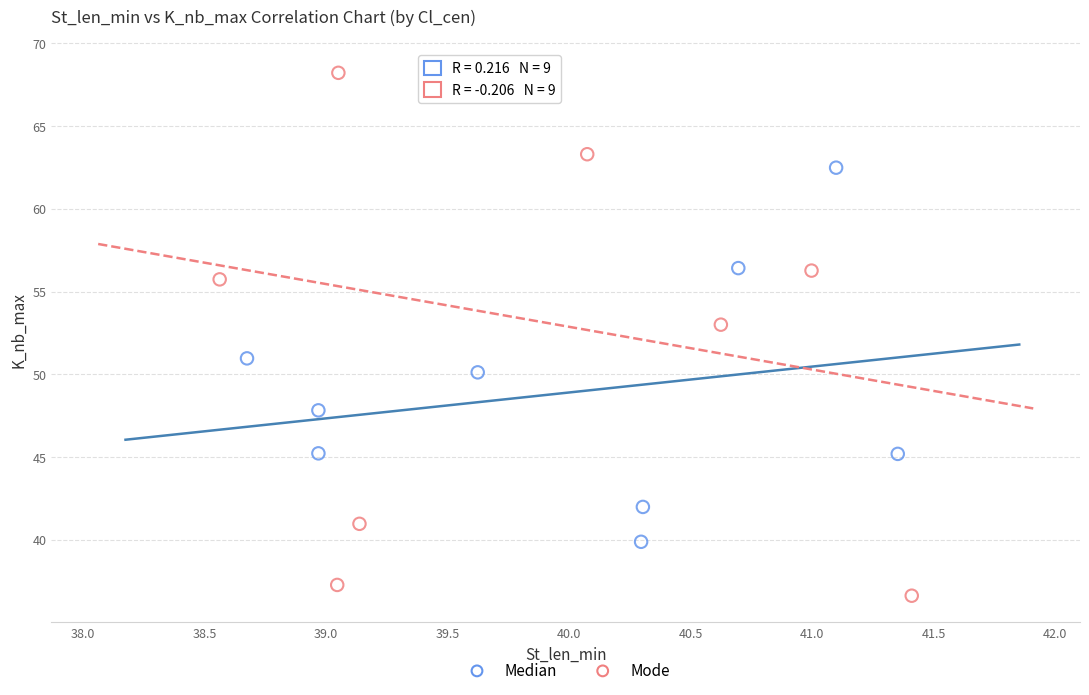

Which series has the largest Y range (max minus min)?

Mode